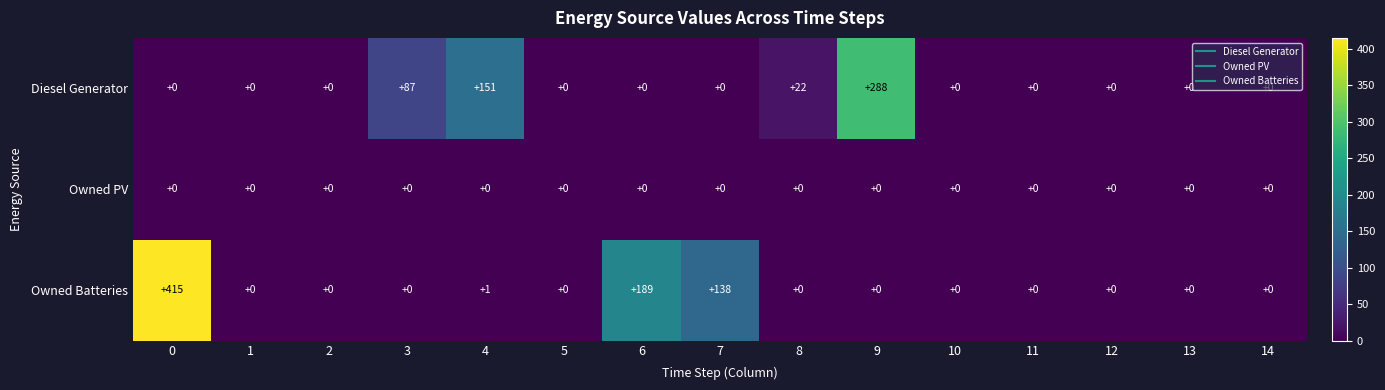

List the series in order of their overall mean, lowest first.

Owned PV, Diesel Generator, Owned Batteries